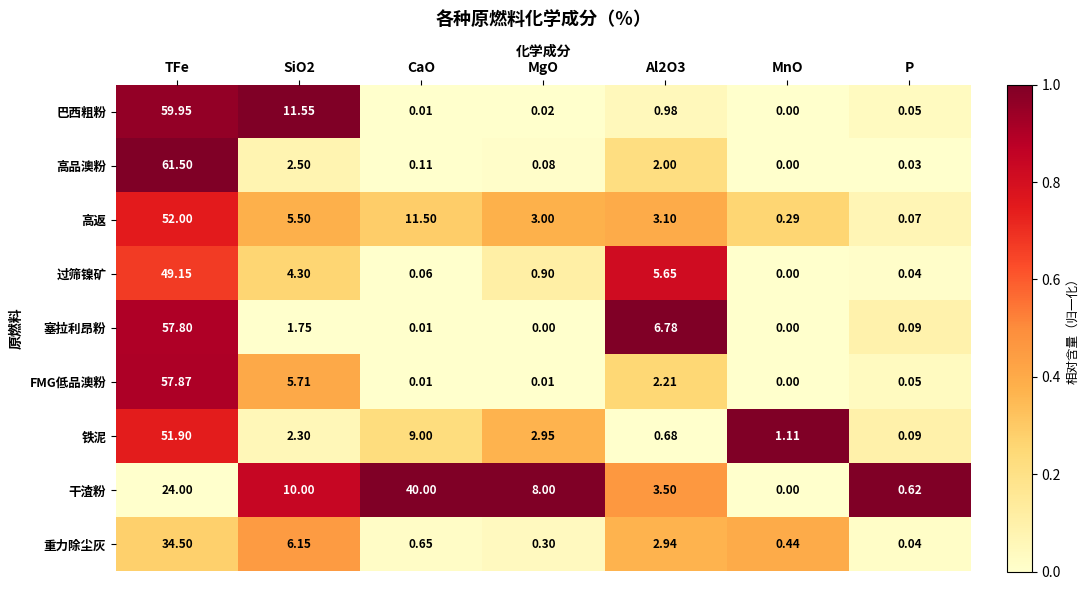

Which series has the widest spread of values?

高品澳粉